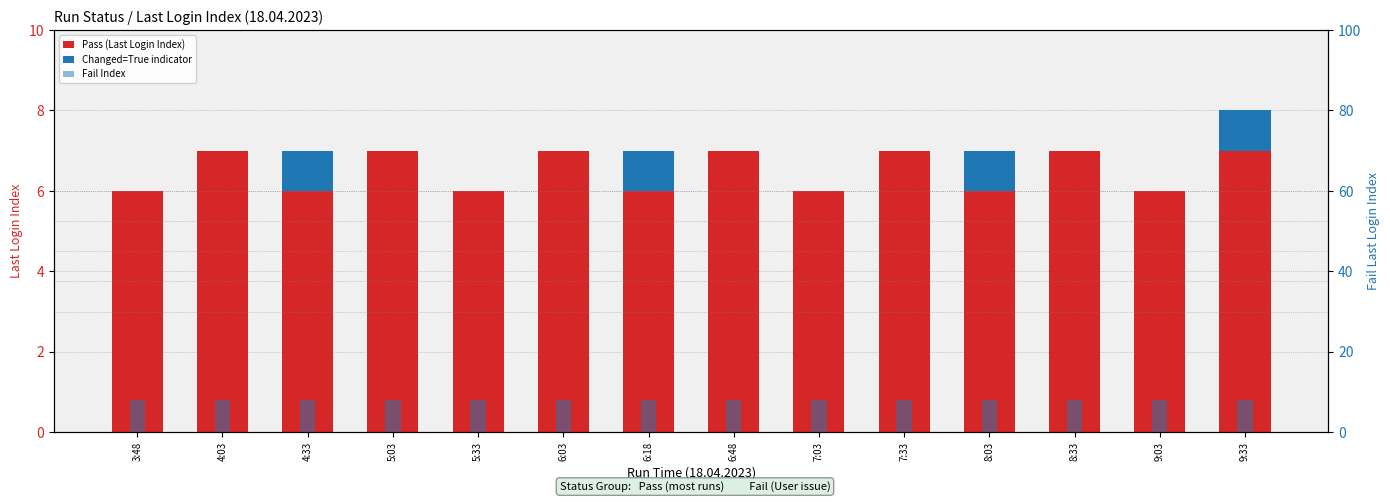

Which series has the largest total across all categories?

Fail Index